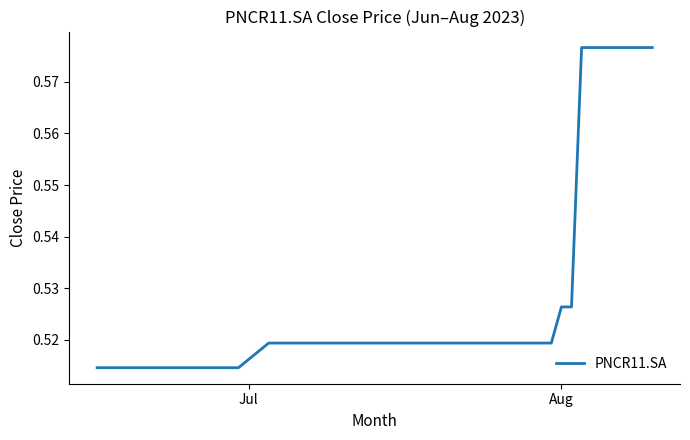

What is the label of the 1st point from the left?

Jul